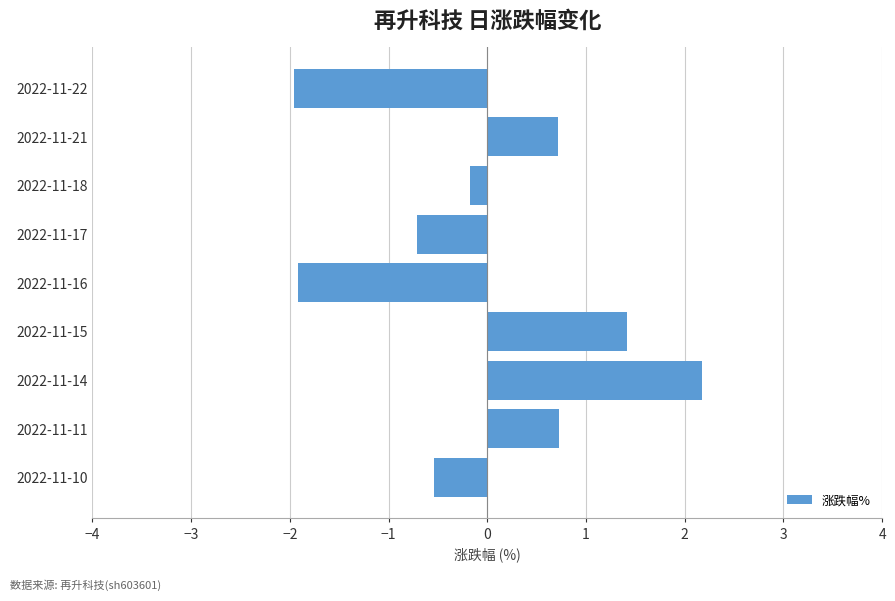

What is the value of the 2nd bar from the top?

0.7